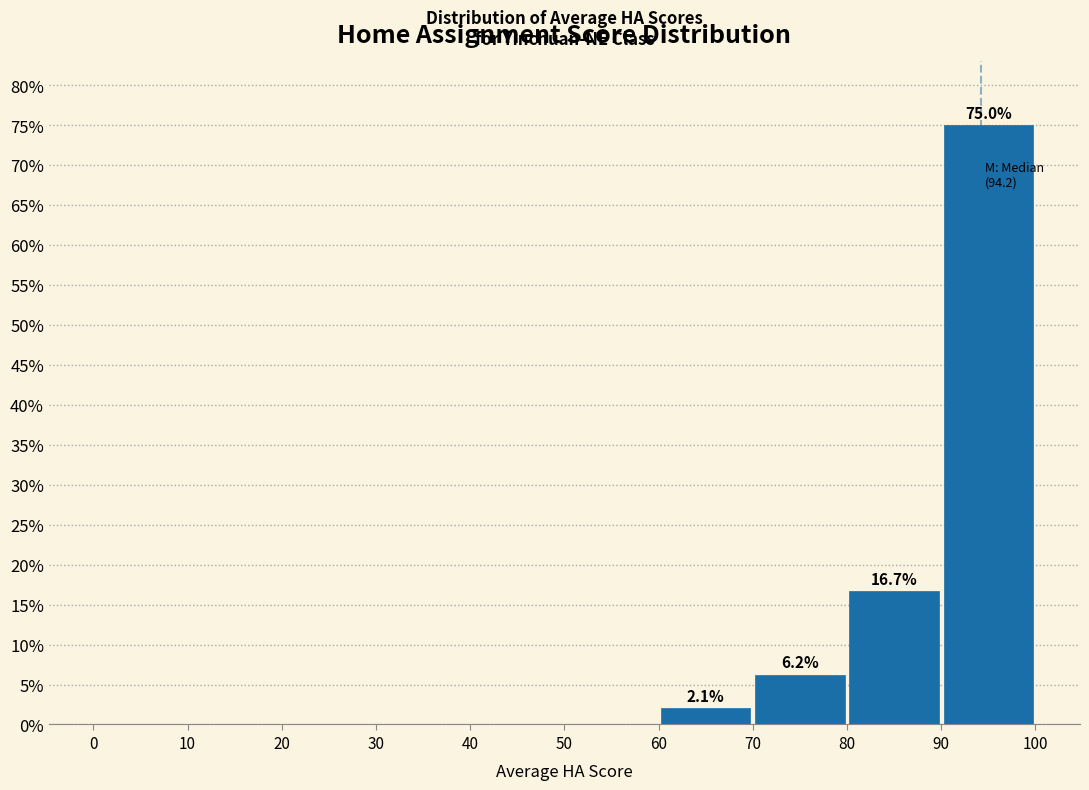

Over which range of the x-axis is the bar tallest?

90 to 100